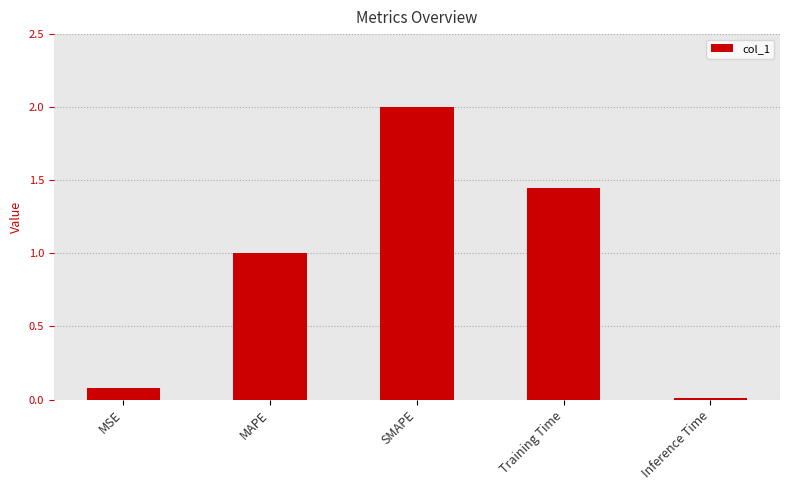

Count the number of values greater than 1.

3